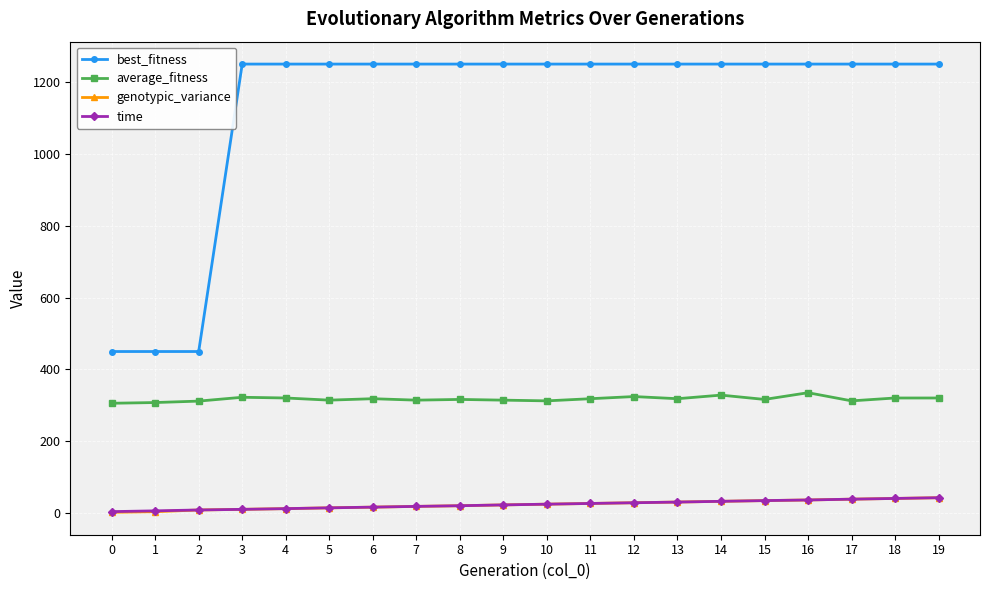

Which series has the largest range (max minus min)?

best_fitness